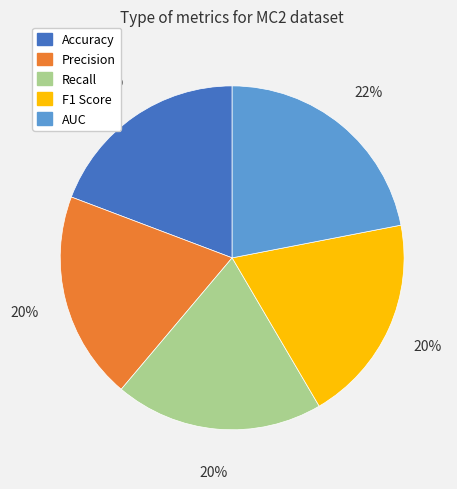

How many segments does this pie chart have?

5